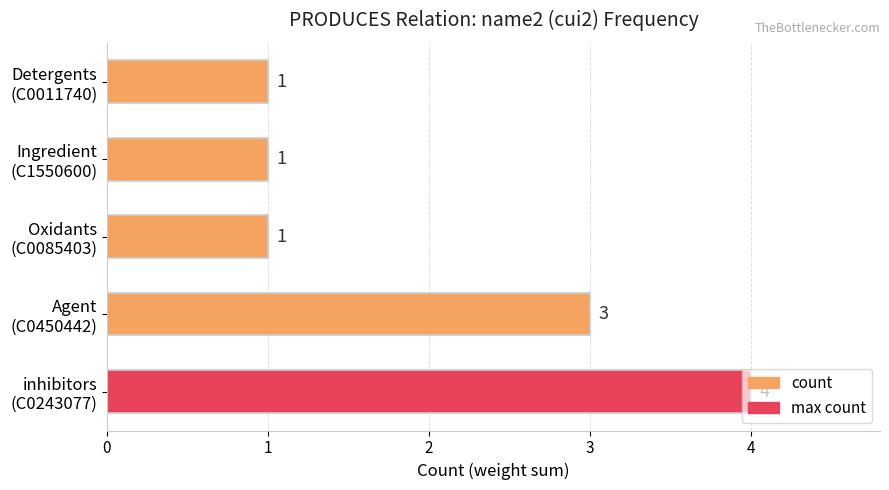

Count the number of categories in the chart.

5